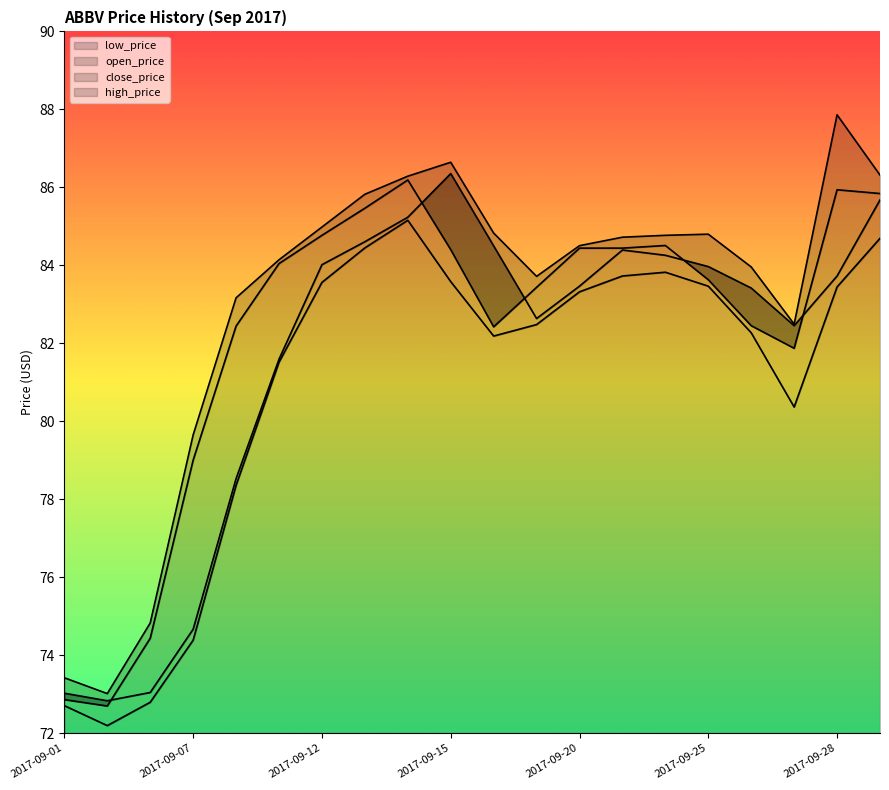

True or false: close_price and low_price cross at least once.

False